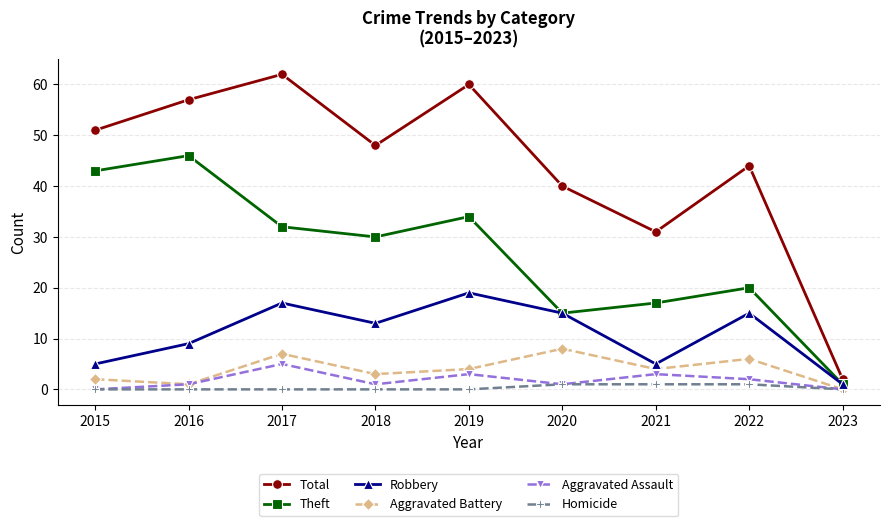

What are all the series names shown in the legend?

Total, Theft, Robbery, Aggravated Battery, Aggravated Assault, Homicide